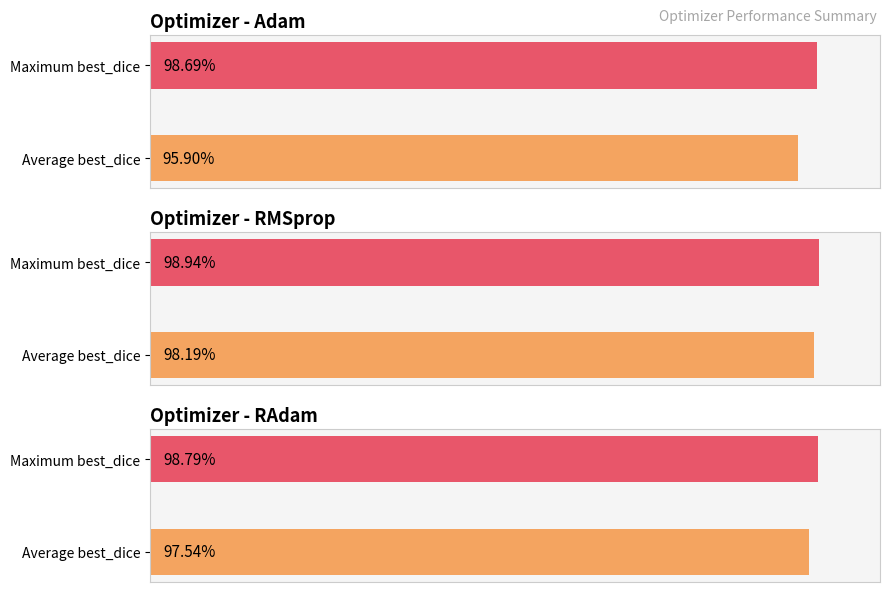

The value of best_iou at 39 is 1.5. True or false?

False